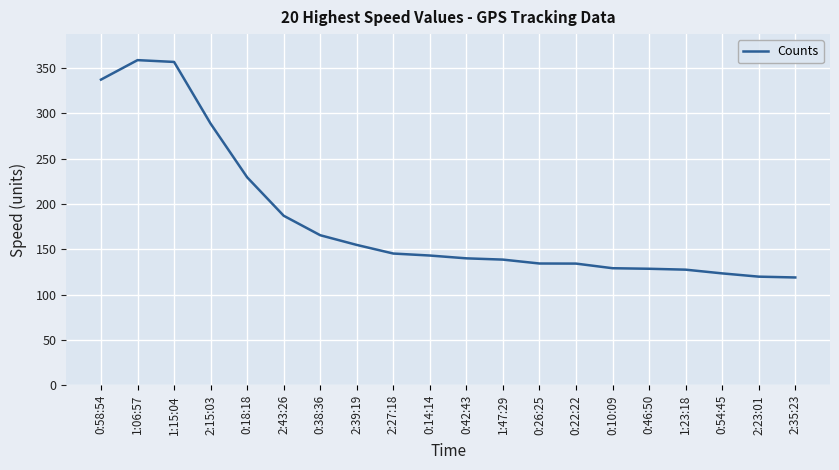

The chart shows a value of 173.9 at 0:54:45. True or false?

False